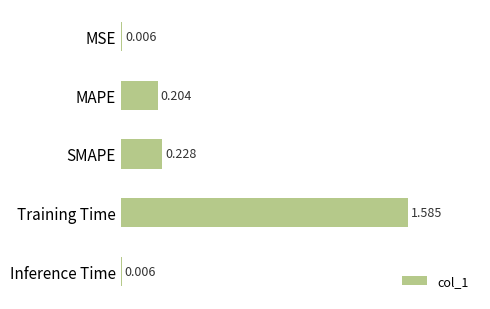

Which label corresponds to the largest value in the chart?

Training Time